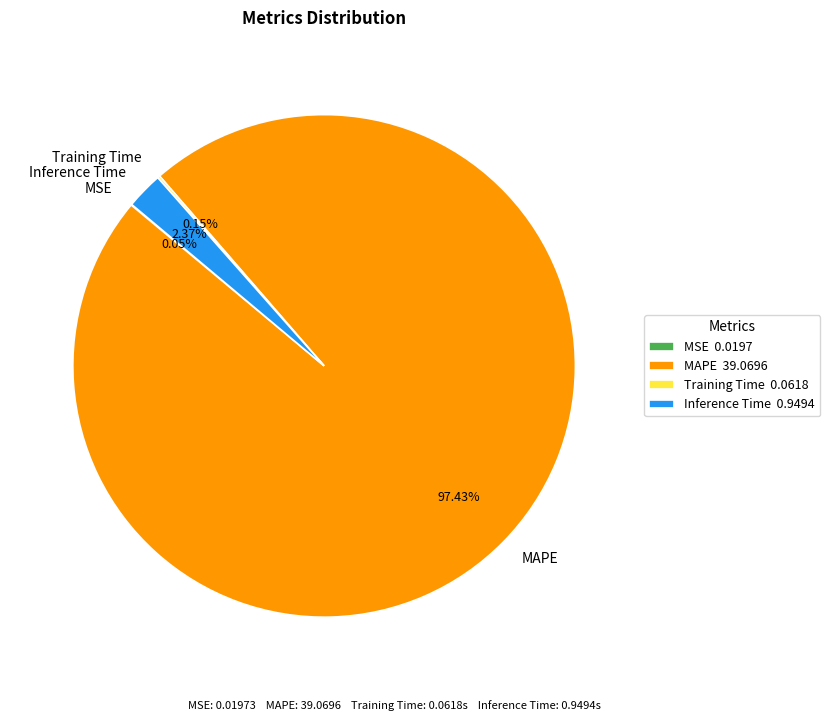

Combined, do Inference Time and MAPE account for over 50%?

Yes